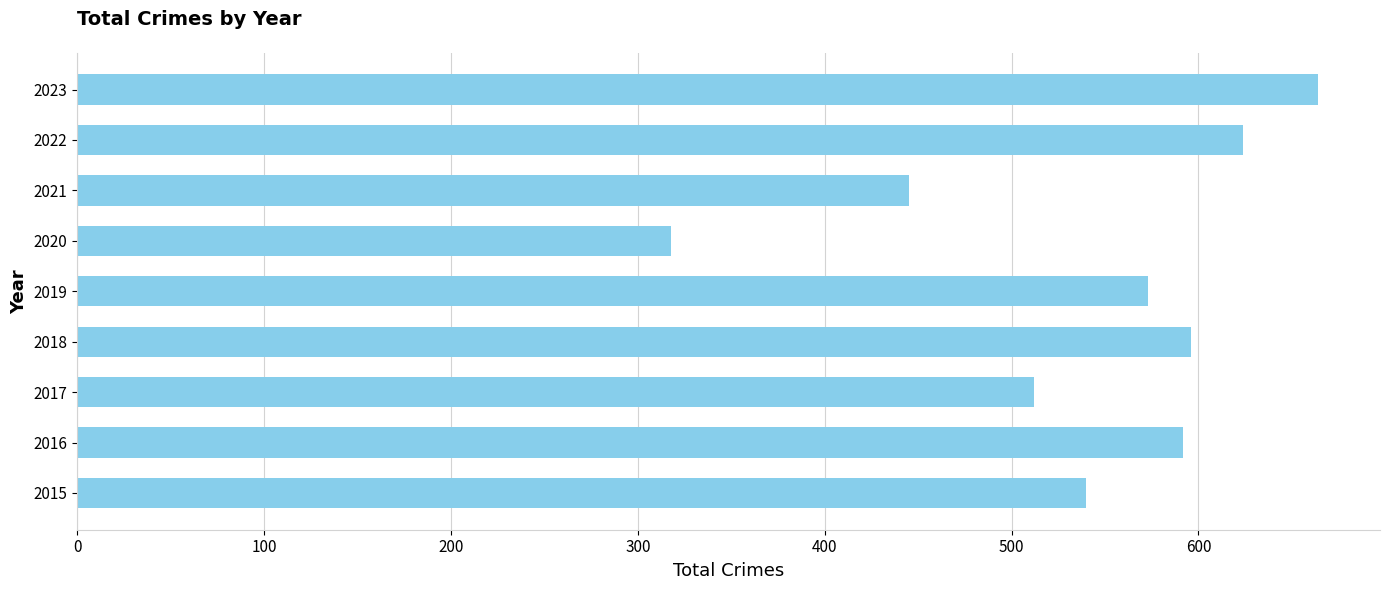

Reading top to bottom, list all the values displayed in this chart.

2023=664	2022=624	2021=445	2020=318	2019=573	2018=596	2017=512	2016=592	2015=540